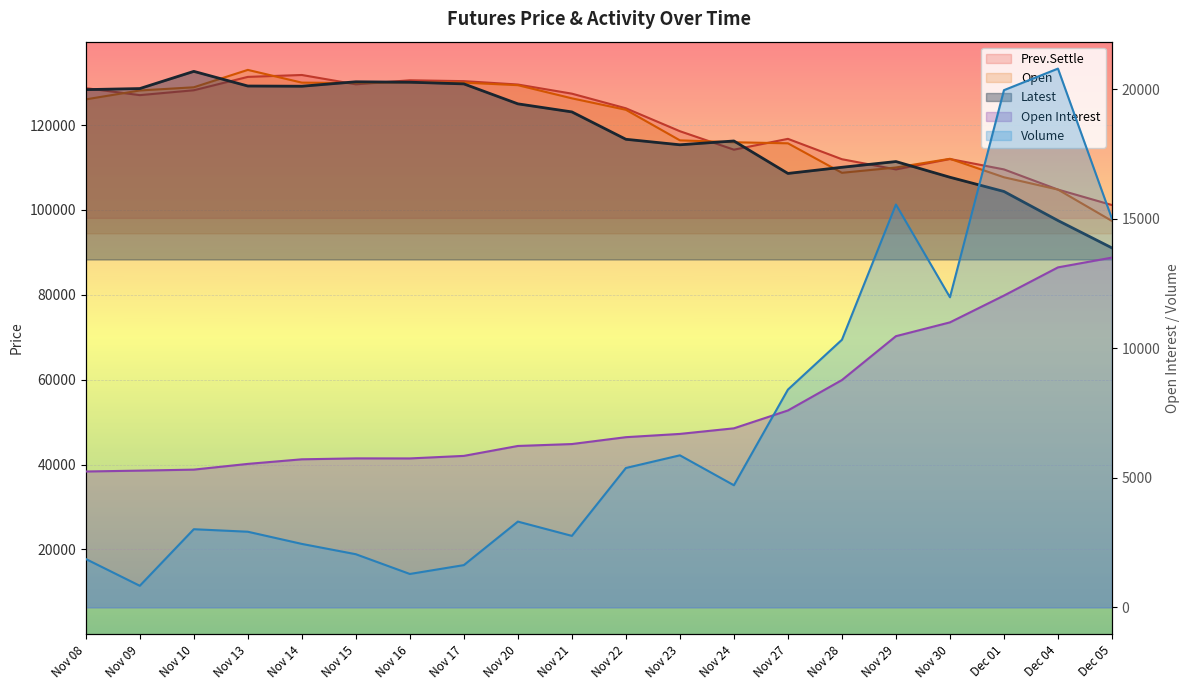

Rank the series by their maximum value, from highest to lowest.

Open, Latest, Prev.Settle, Volume, Open Interest